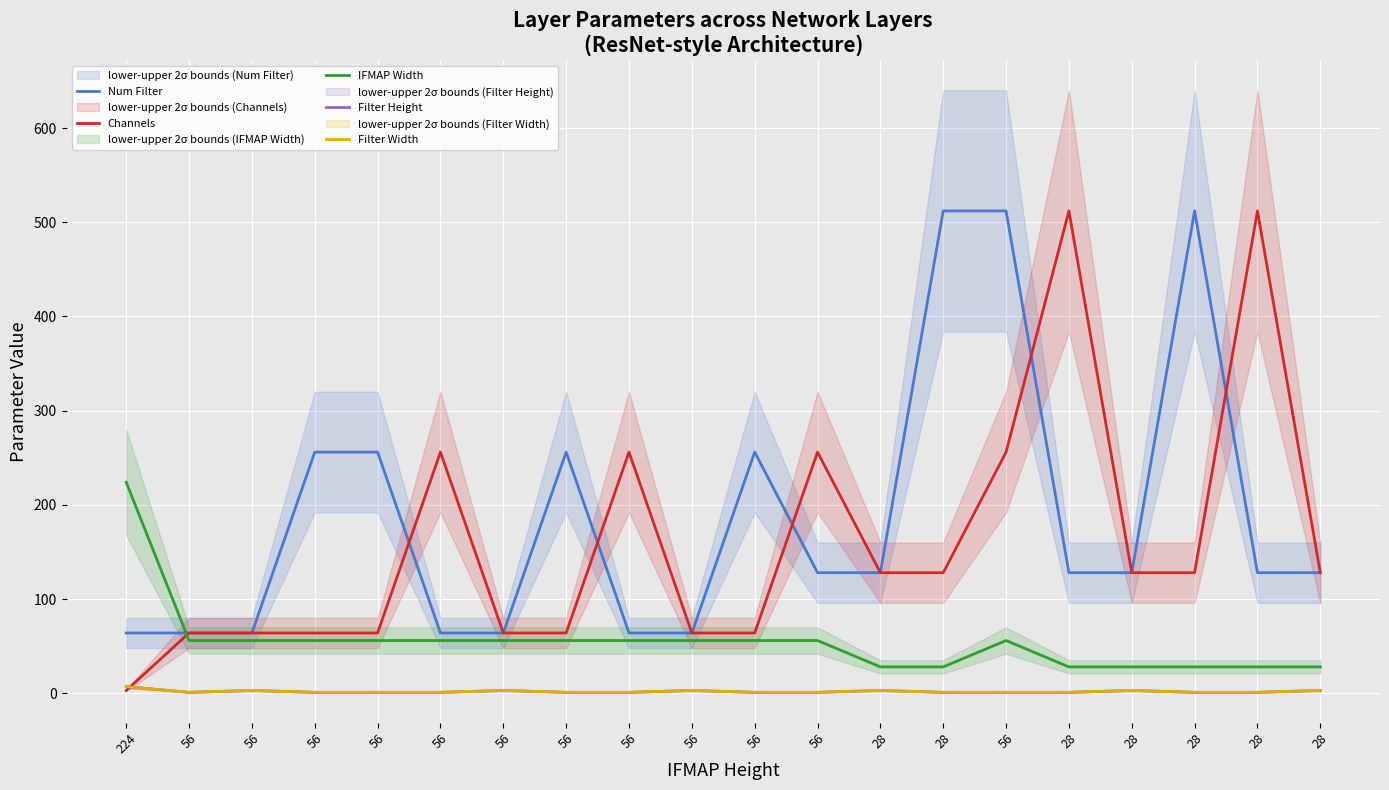

What is the total value across all series at 56?

186